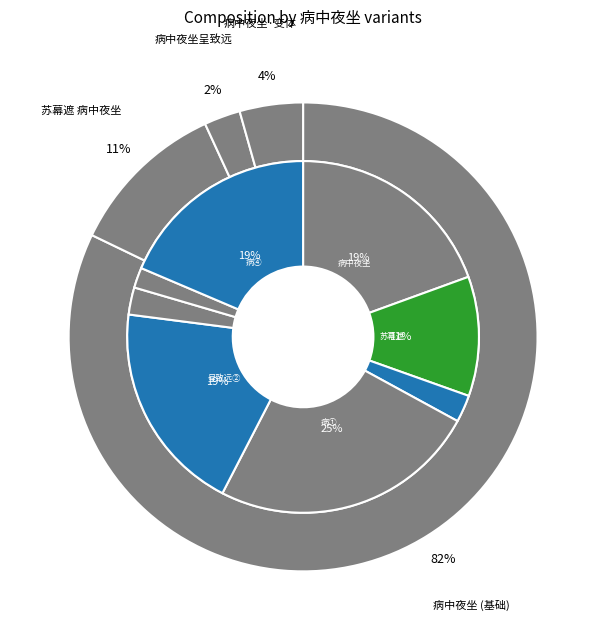

What is the change in value from 病中夜坐呈致远 to 病中夜坐?

+1088834